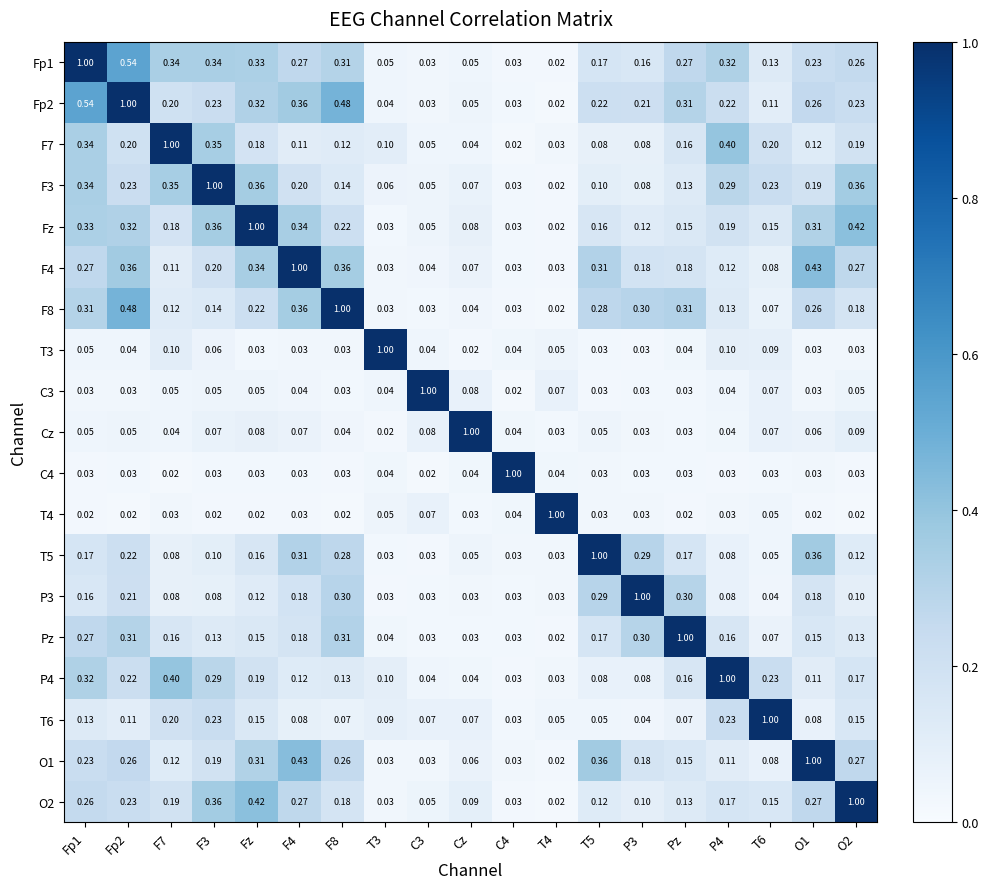

How many distinct data groups are displayed?

19